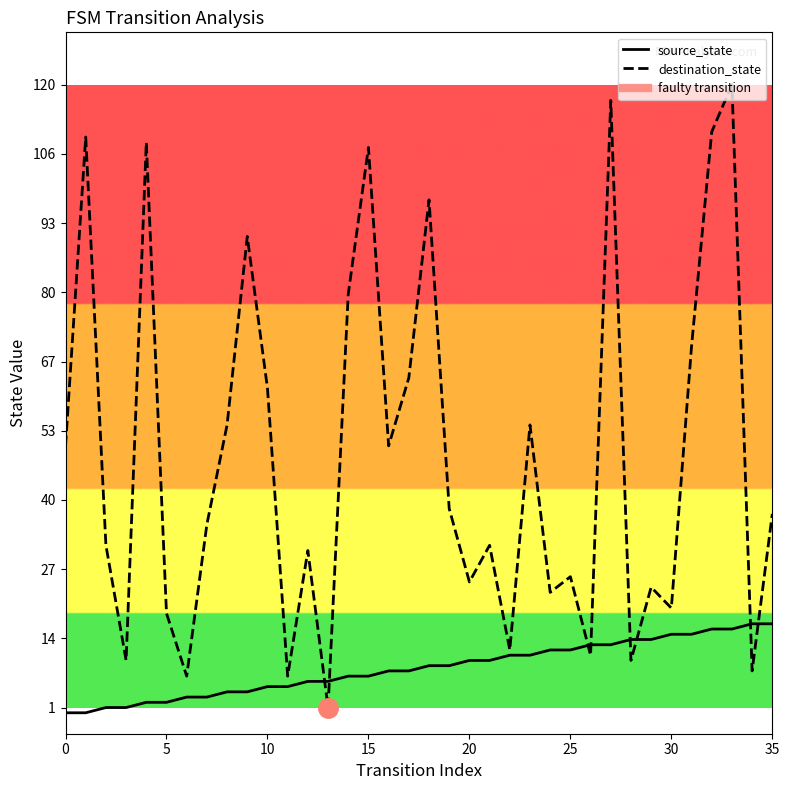

What is the sum of the destination_state values at 21 and 25?

58